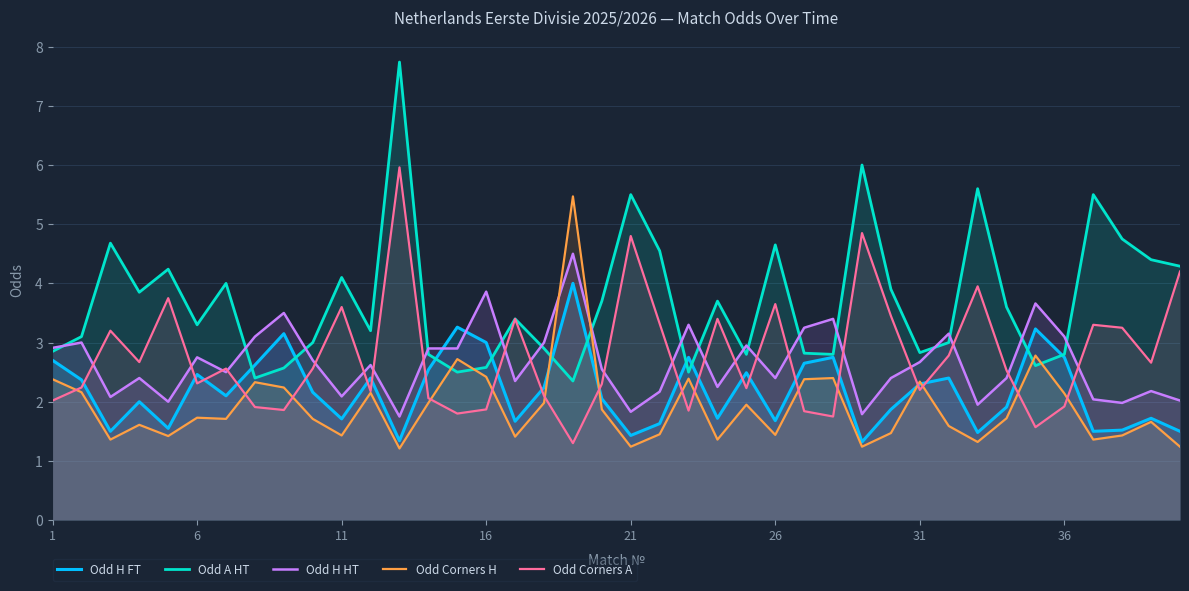

After their last crossing, which series has the higher values: Odd H HT or Odd A HT?

Odd A HT